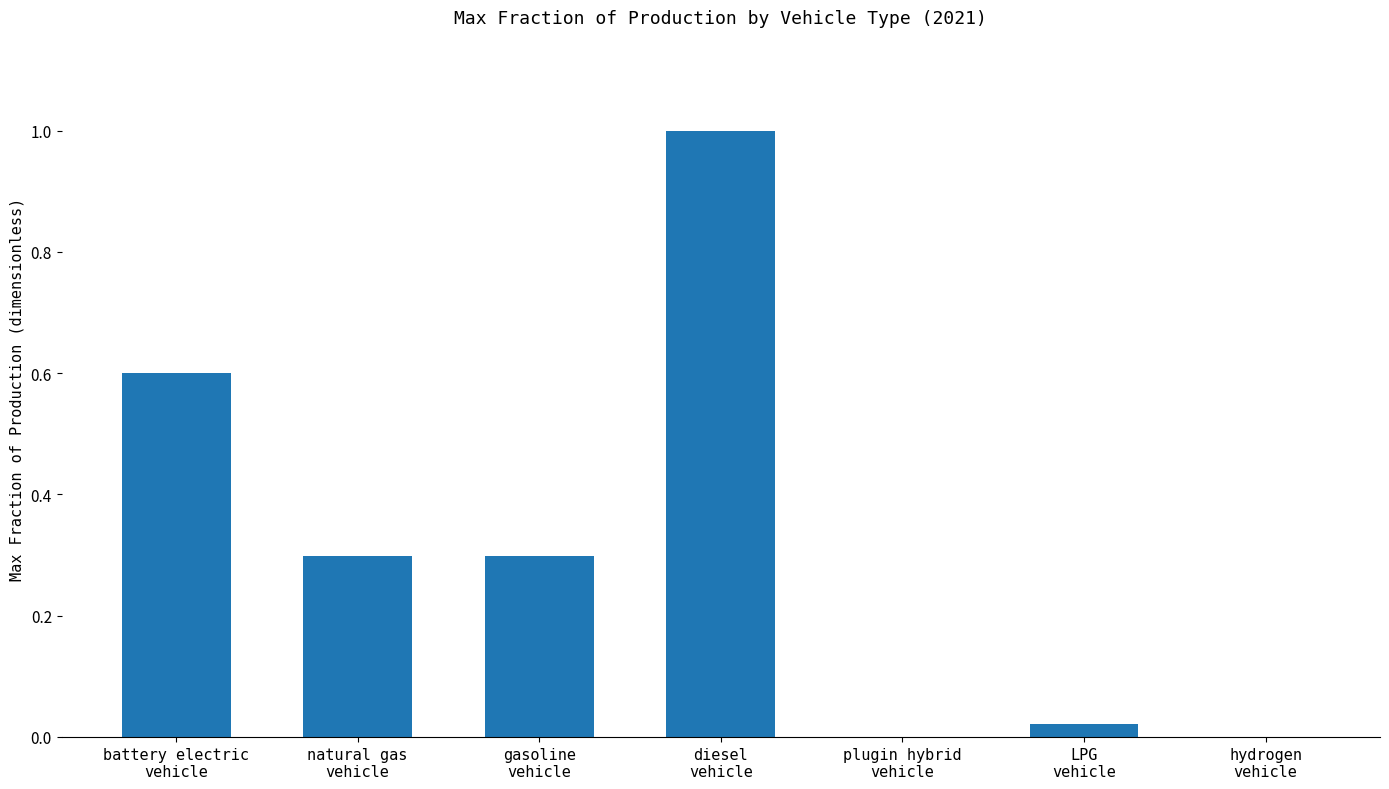

What is the average value?

0.3